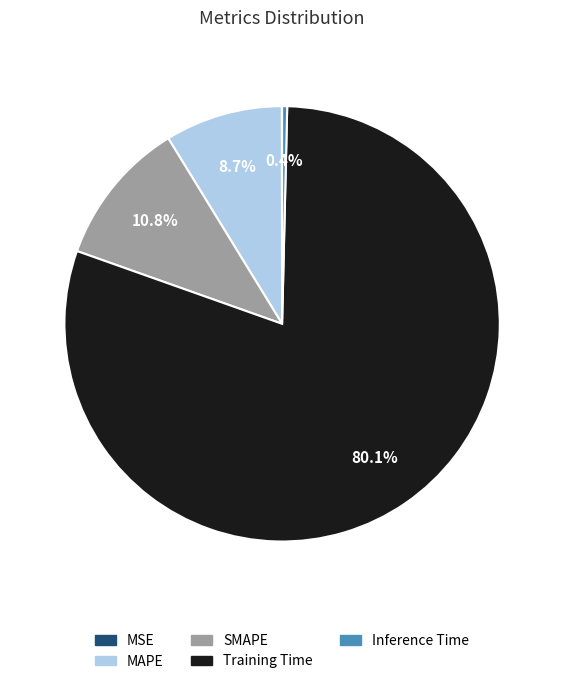

To the nearest percent, what portion does SMAPE represent?

11%